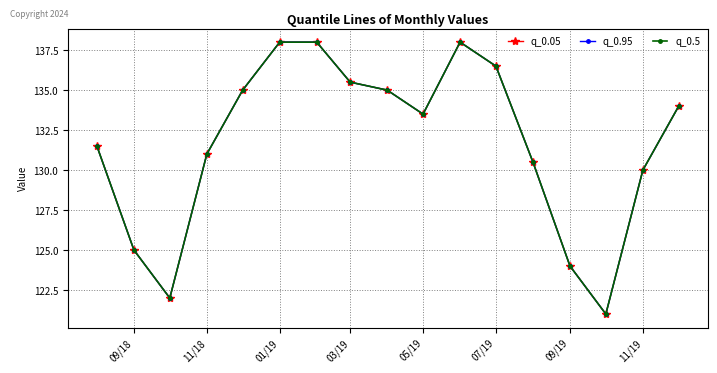

Is this an area chart (filled region under the line)?

No